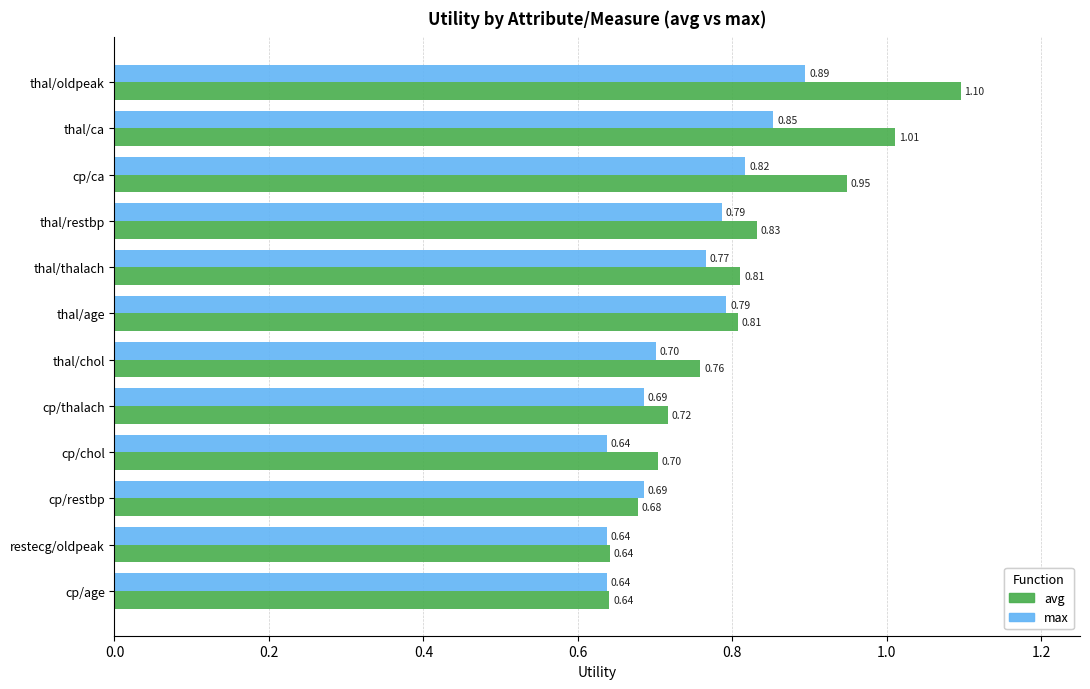

What is the difference between the avg values at thal/oldpeak and thal/thalach?

0.3